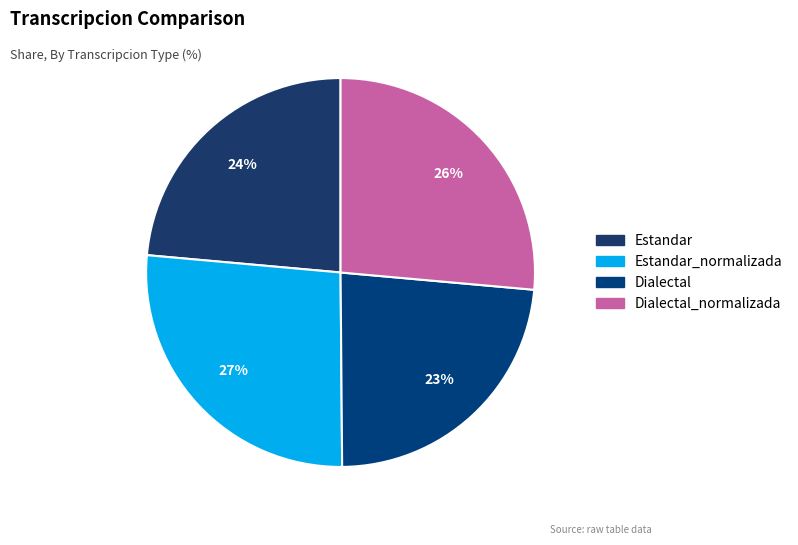

How many segments does this pie chart have?

4